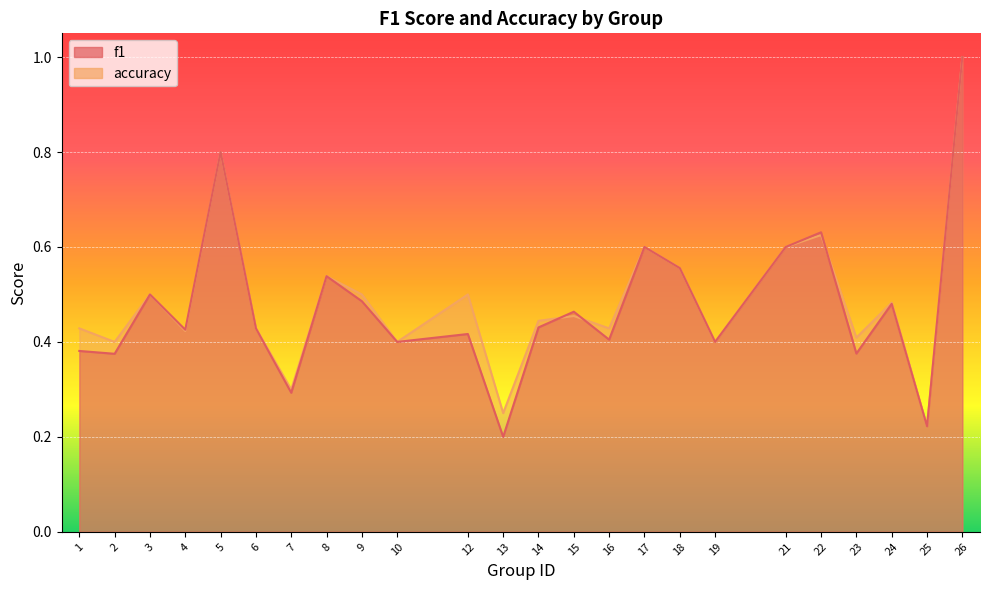

How many times do accuracy and f1 cross each other?

3